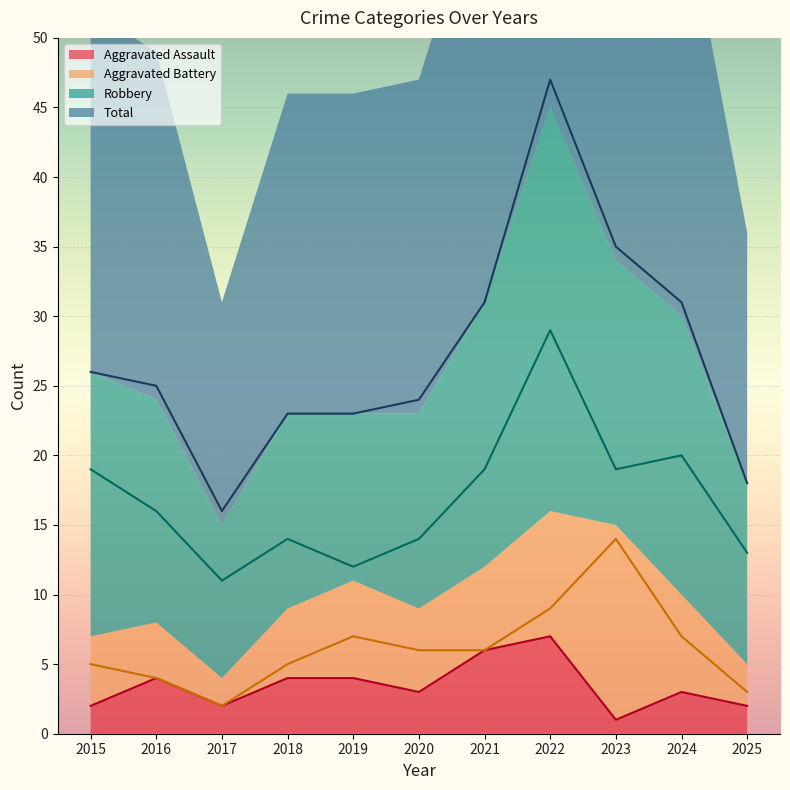

Between 2020 and 2022, which is larger?

2022